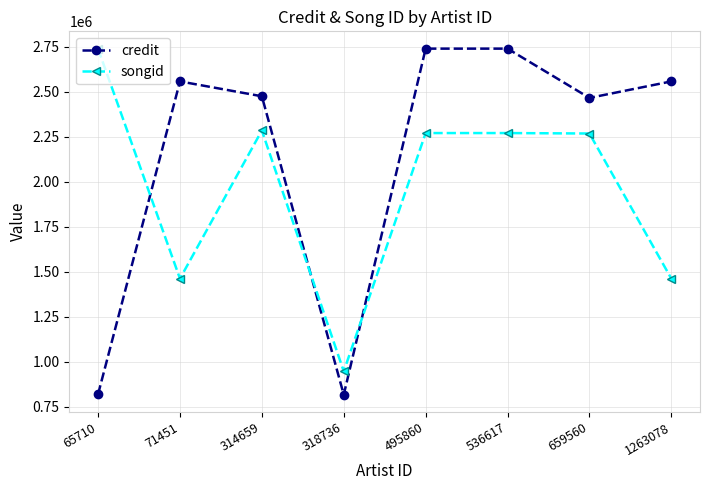

Is it true that credit equals 1231813 at 495860?

False